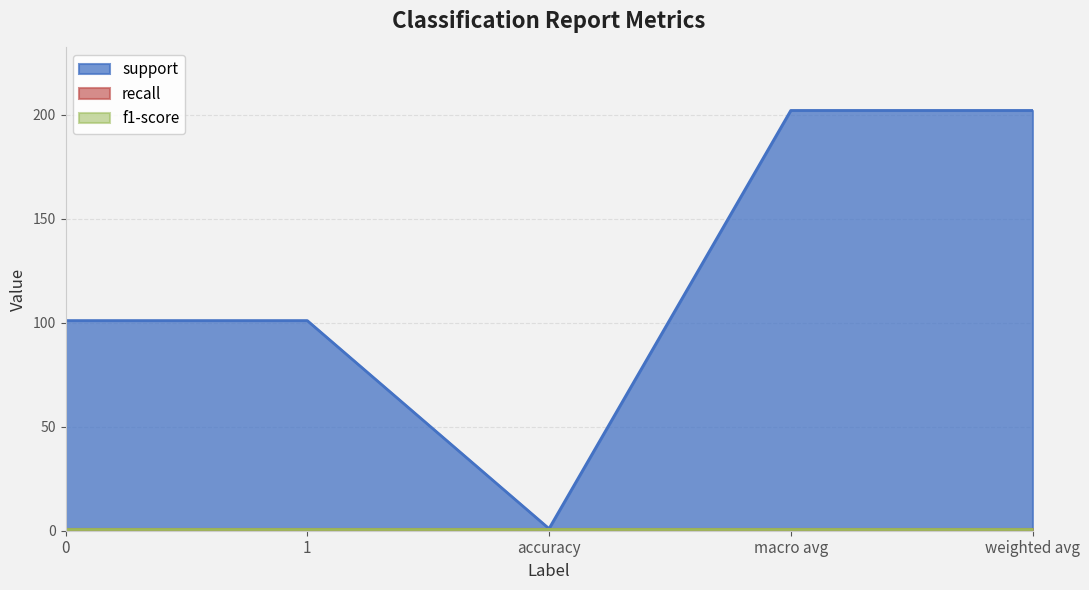

At which category is the sum across all series the highest?

macro avg